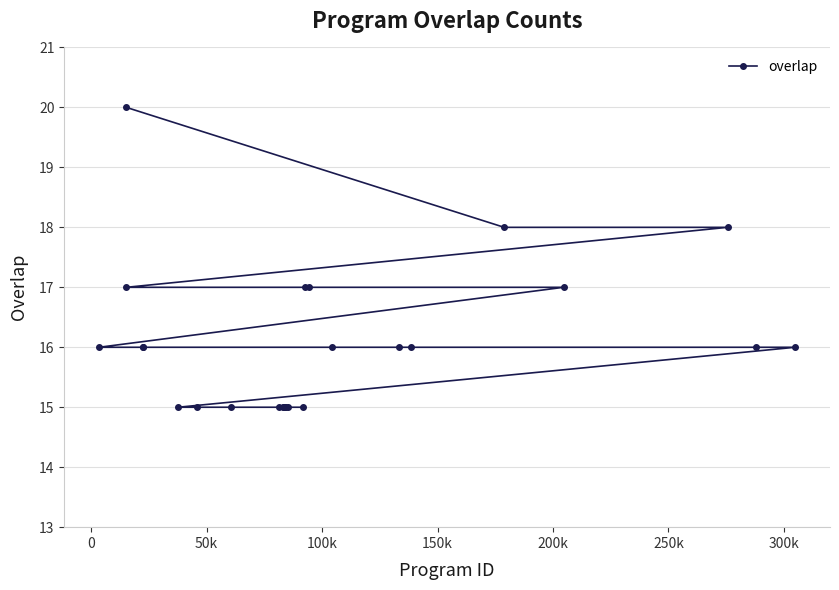

What is the greatest value displayed?

20